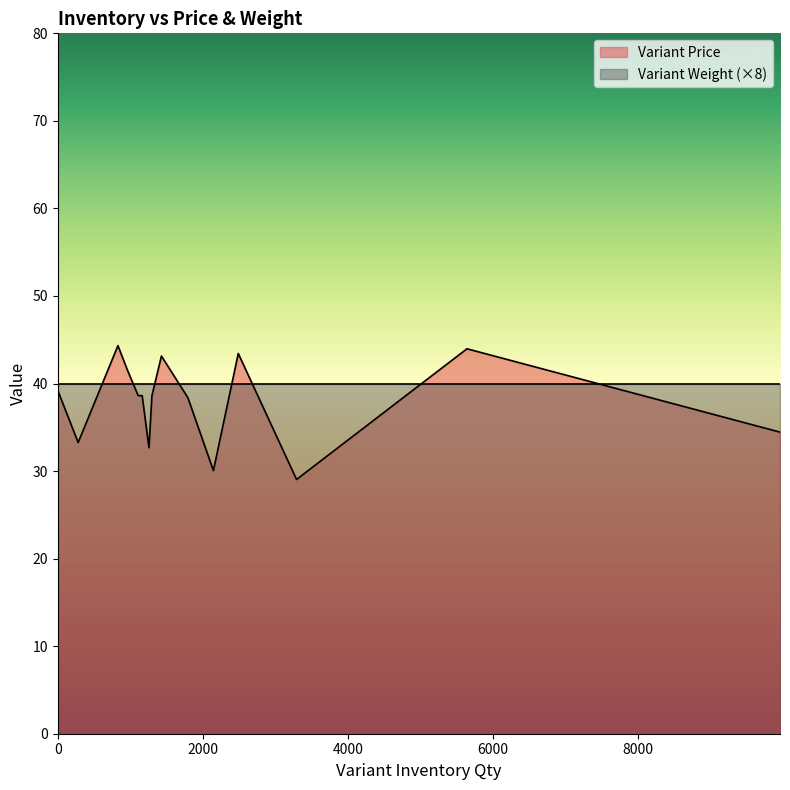

Which series has the widest spread of values?

Variant Price